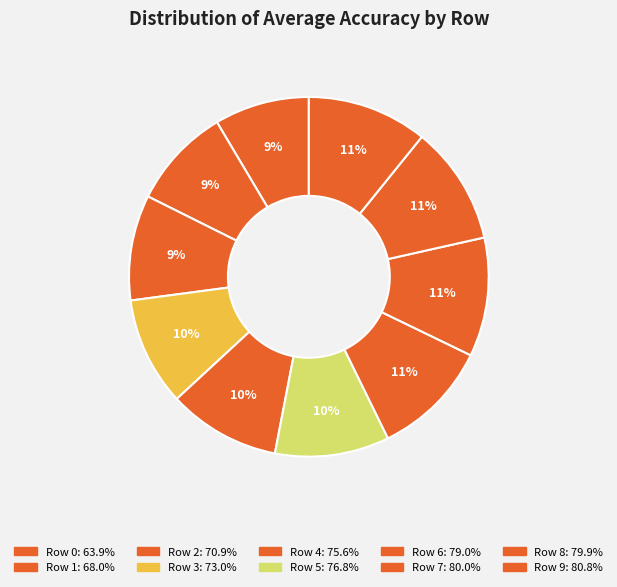

What is the largest slice in the pie chart?

Row 9